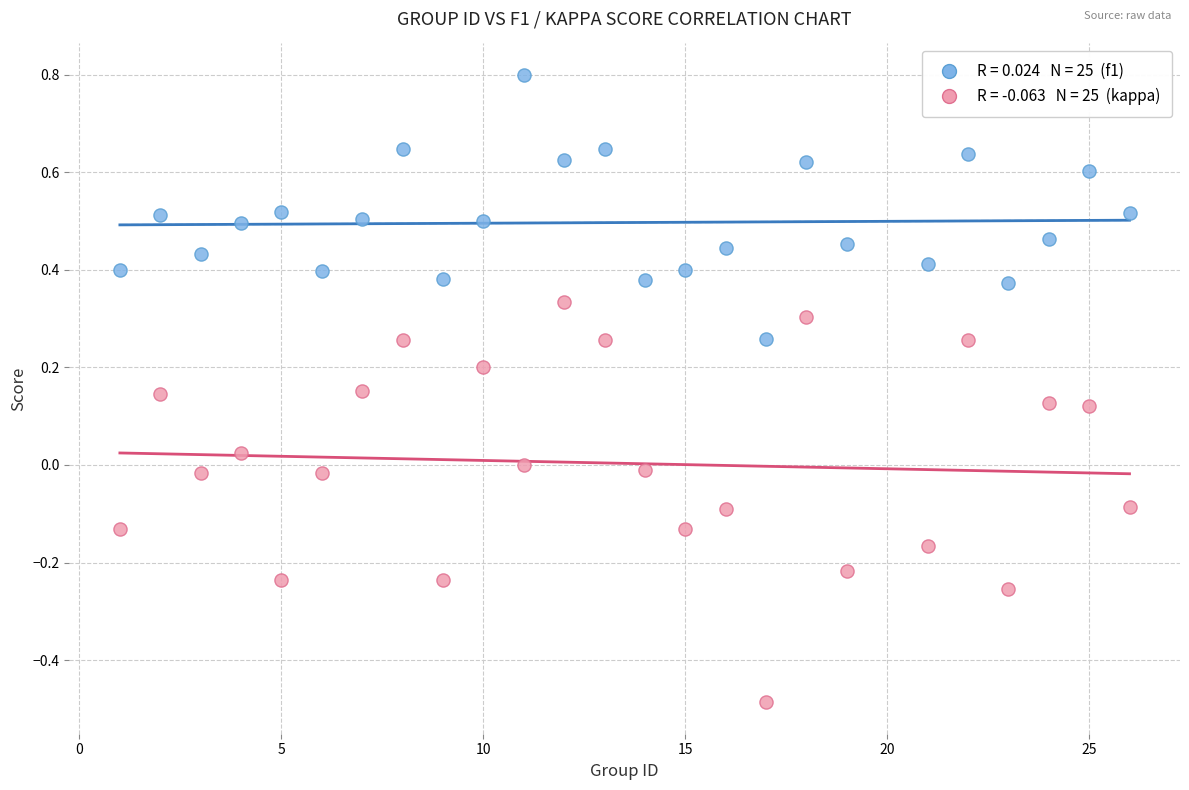

Across all data points, what is the range of Y values (max minus min)?

1.3